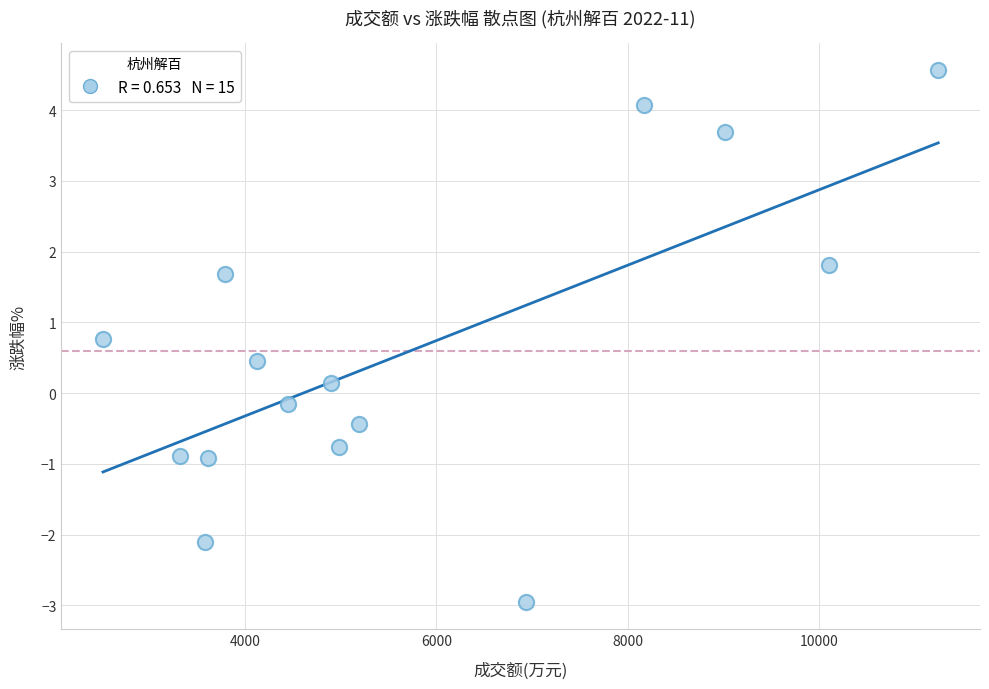

What is the range of X values (max minus min)?

8733.0